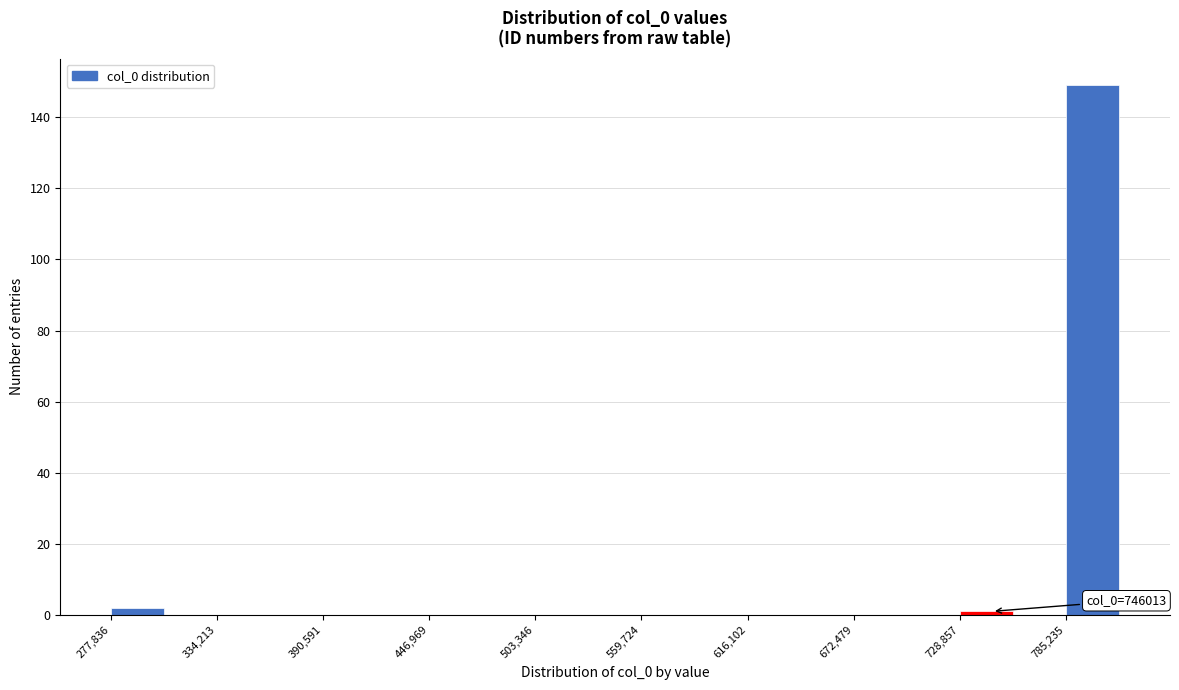

Read against the x-axis, roughly where is the centre of the tallest bar?

800000